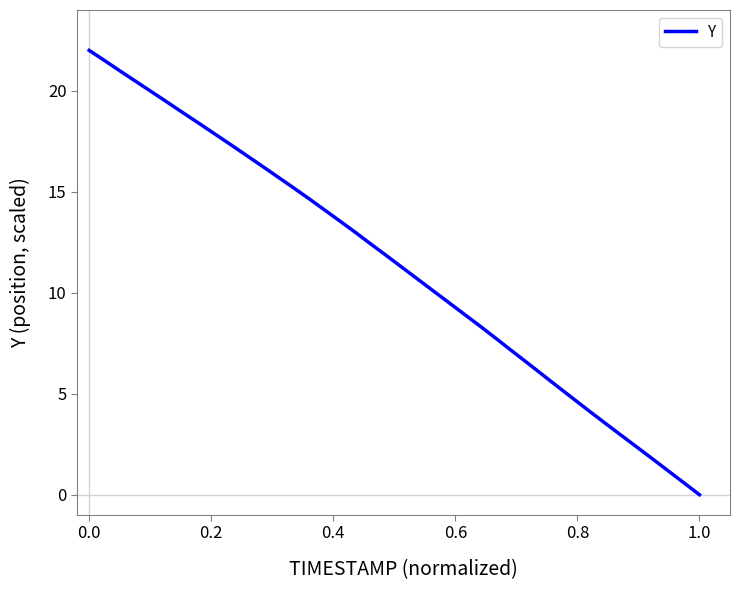

Reading left to right, transcribe all the data shown in this chart.

22.0	21.5	21.0	20.5	19.9	19.4	18.9	18.4	17.9	17.4	16.8	16.3	15.8	15.2	14.7	14.1	13.6	13.0	12.4	11.8	11.3	10.7	10.1	9.5	8.9	8.3	7.7	7.1	6.5	5.9	5.3	4.7	4.1	3.5	2.9	2.4	1.8	1.2	0.6	0.0